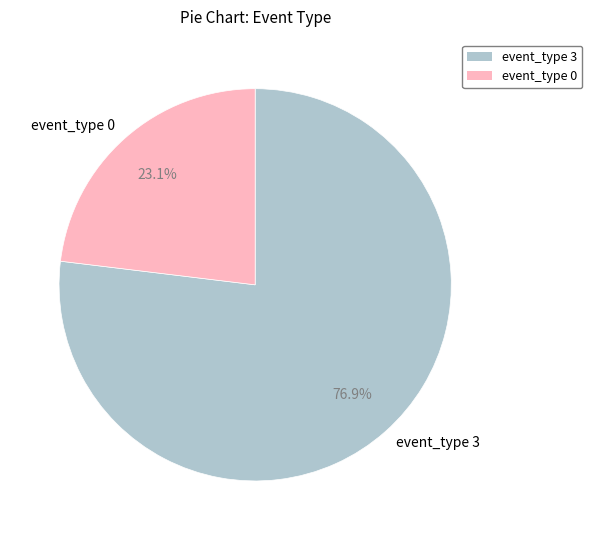

Between event_type 0 and event_type 3, which is larger?

event_type 3